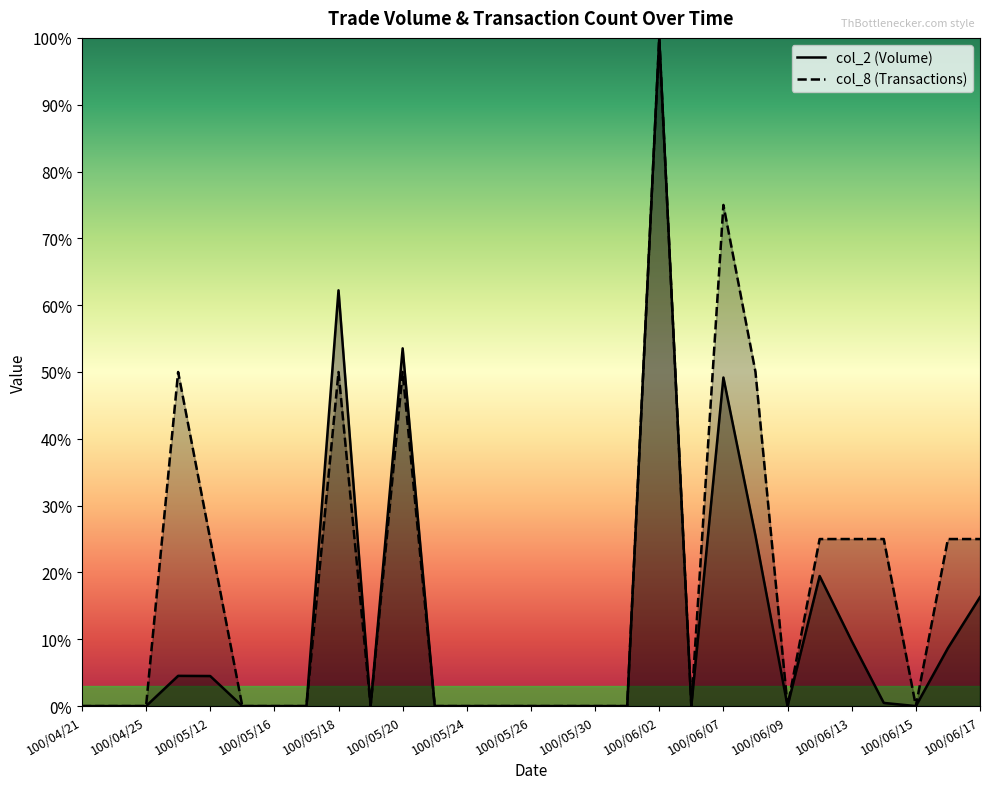

What is the total value across all series at 100/05/18?

112.2